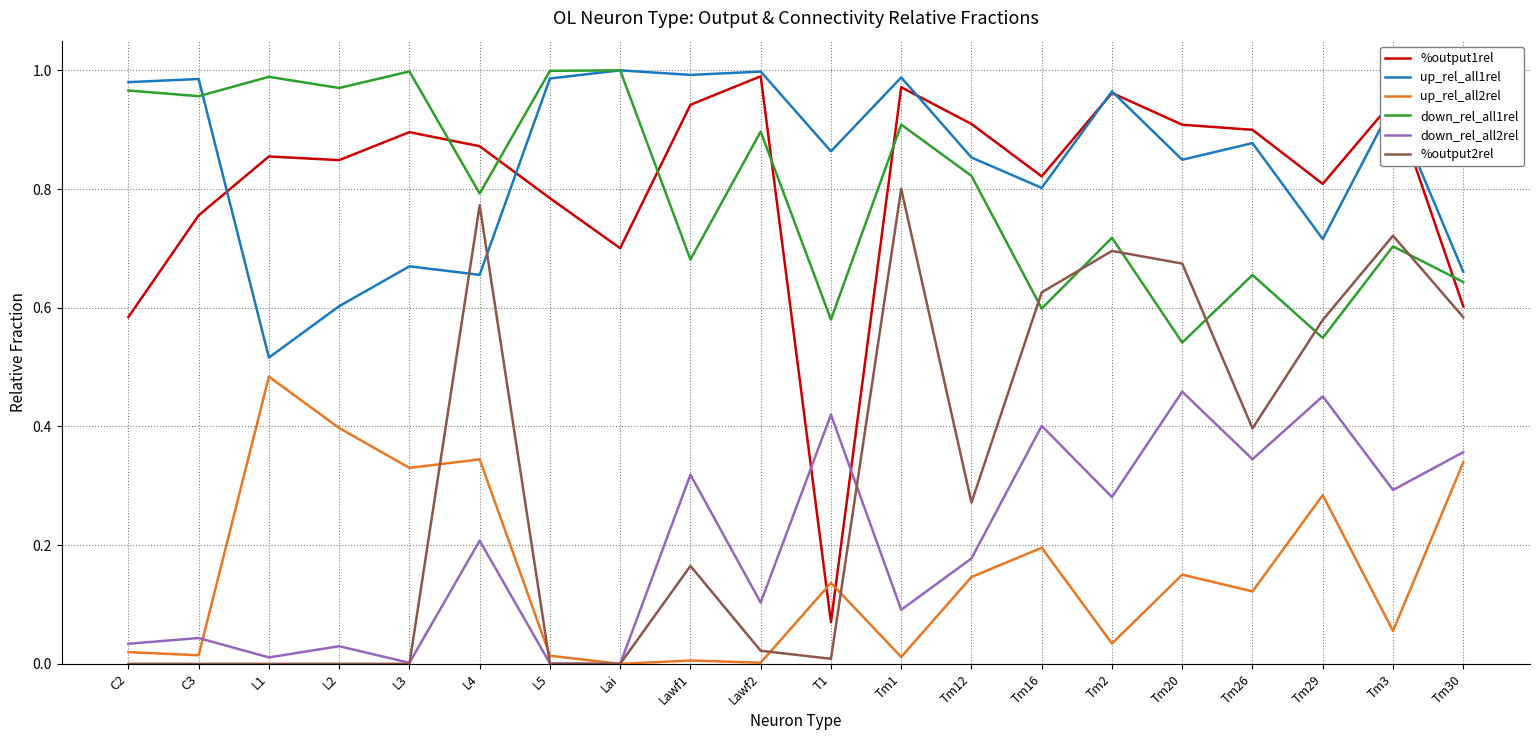

The up_rel_all2rel series shows 0.0 at Lawf1. True or false?

True